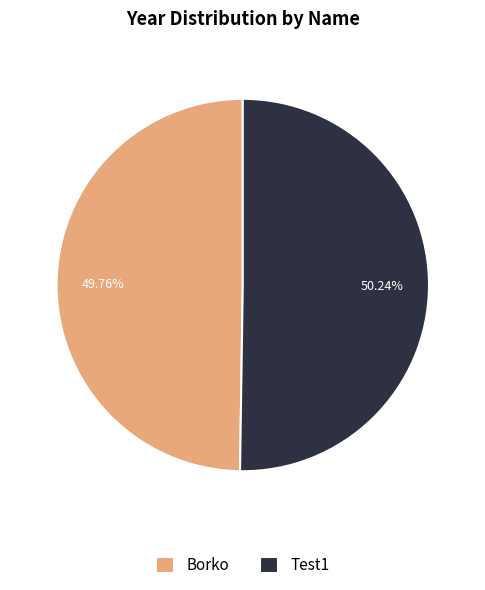

How many slices are in this pie chart?

2